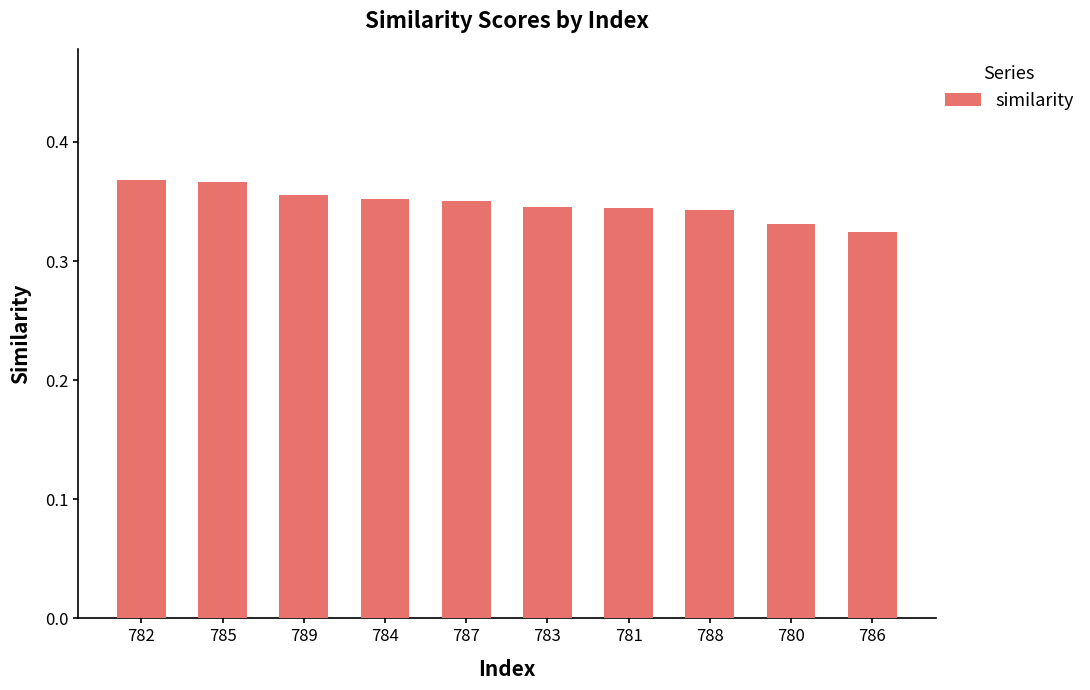

Count the number of data series in this chart.

1